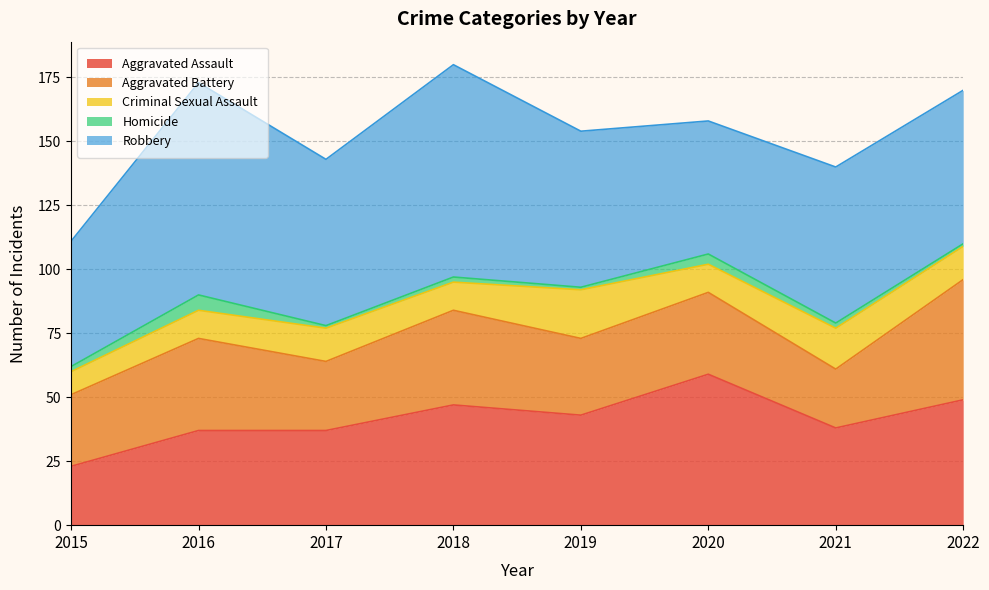

True or false: Robbery and Aggravated Battery cross at least once.

False